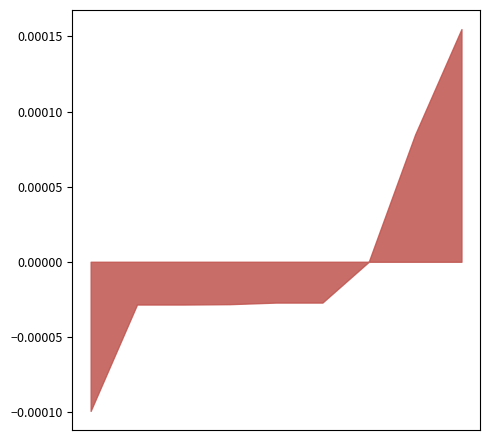

How many interior local valleys does the x series have?

1